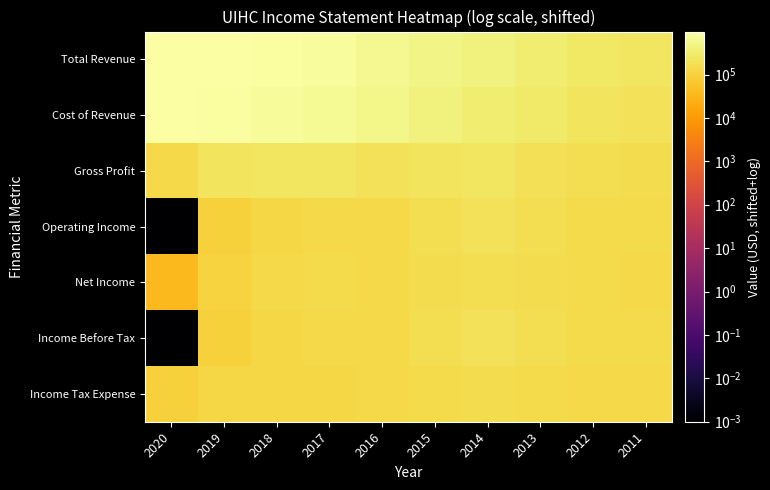

What is the spread (max minus min) of values at 2014?

256800.0